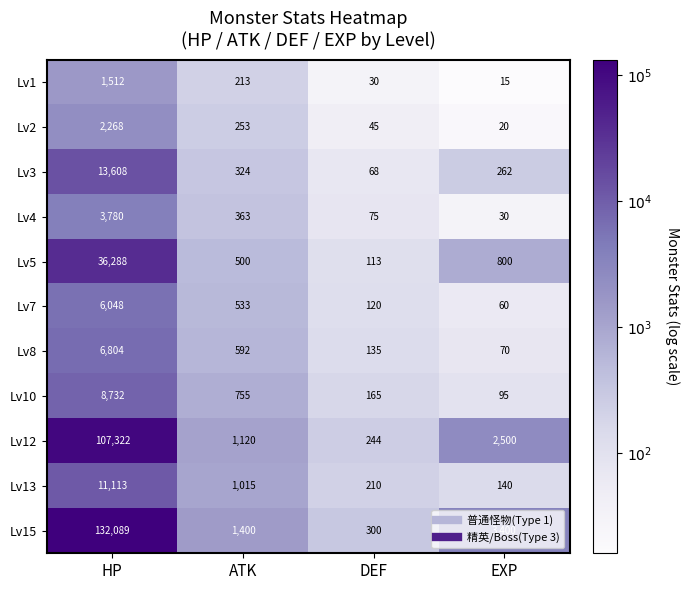

Between ATK and DEF, which series saw the biggest shift?

Lv15